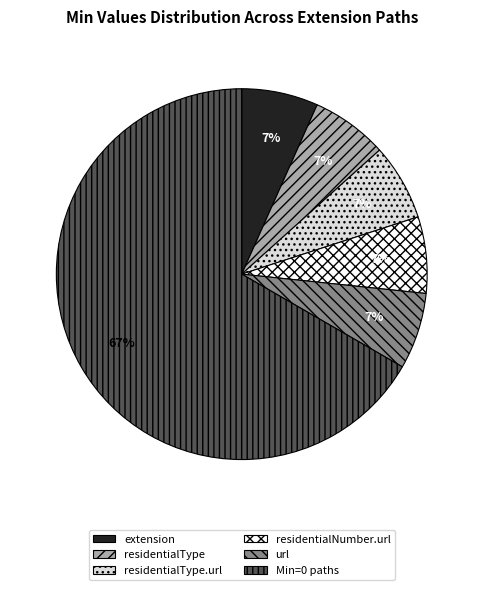

Combined, do Min=0 paths and residentialNumber.url account for over 50%?

Yes